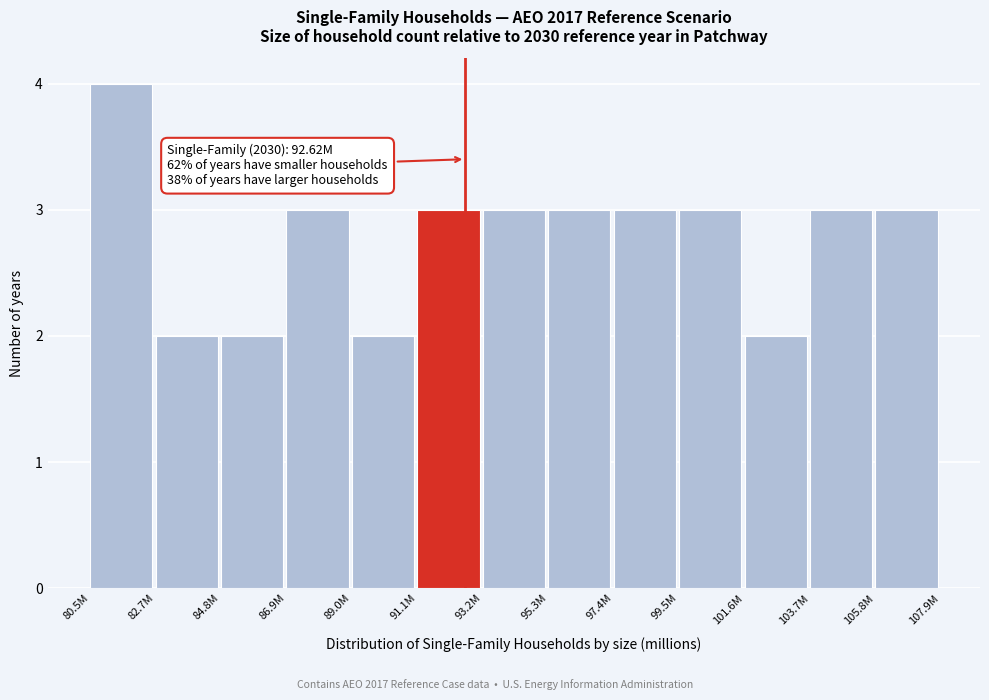

Reading left to right, list all the values displayed in this chart.

4	2	2	3	2	3	3	3	3	3	2	3	3